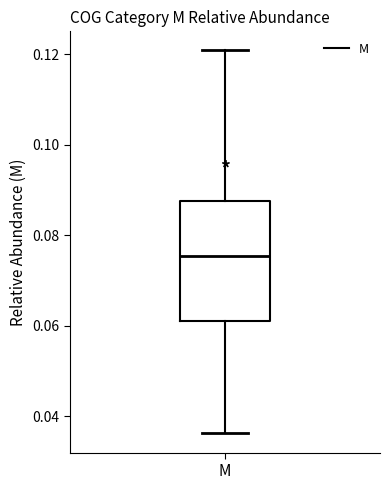

Transcribe this box plot: give where the median line is, the range the box spans, and where the two whiskers end, as read against the y-axis. The values are not printed on the chart, so give them approximately, as read against the axis.

median 0.076, box 0.062 to 0.088, whiskers 0.036 to 0.120